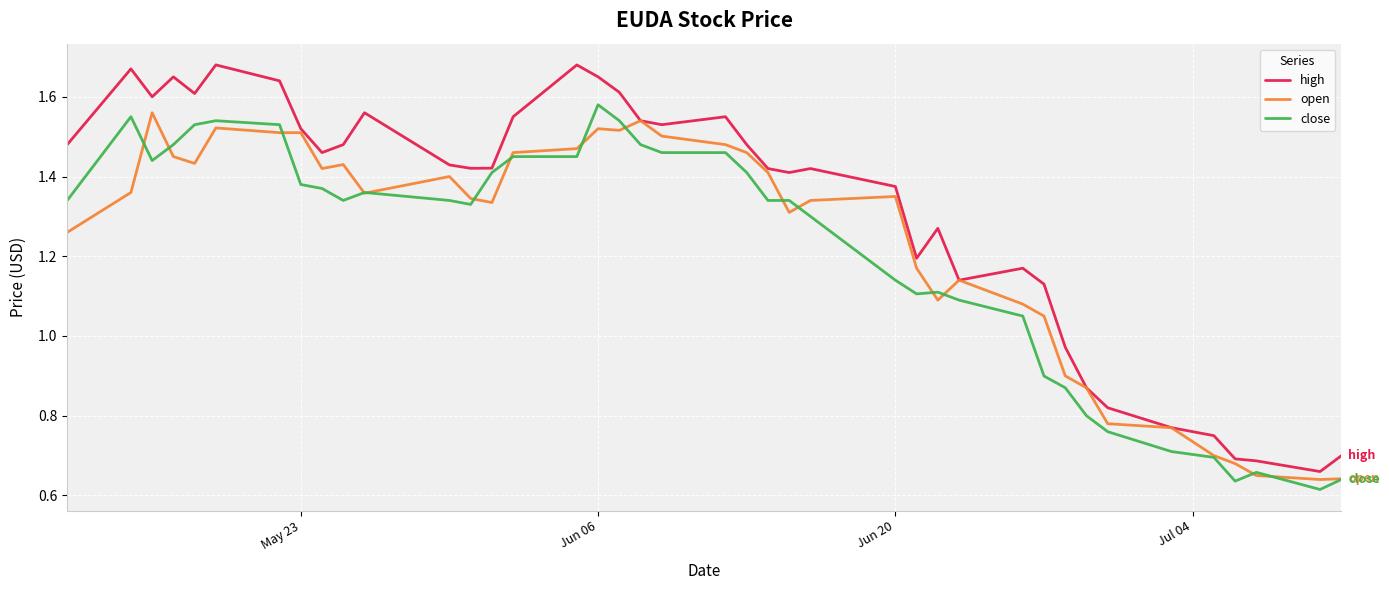

Which series has the widest spread of values?

high